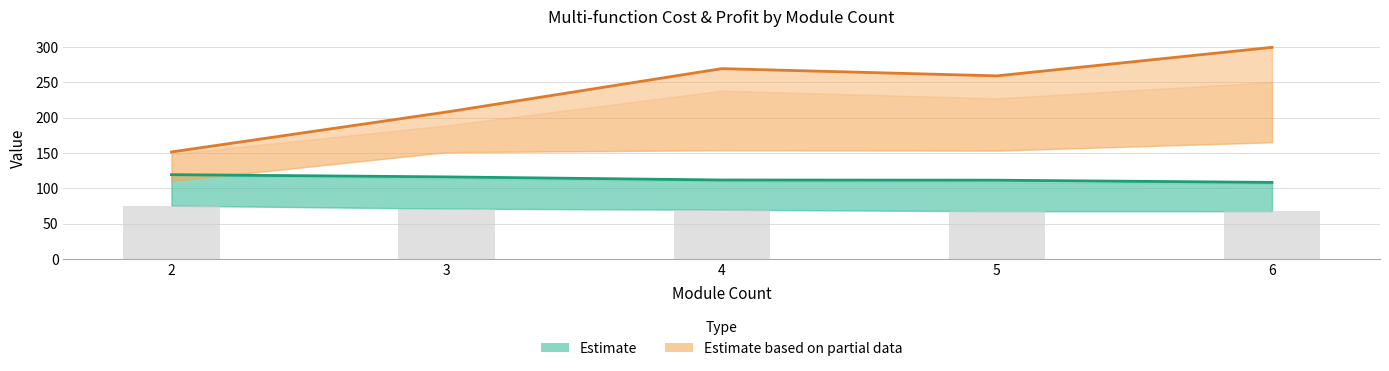

At which label is Estimate based on partial data closest to 225?

3